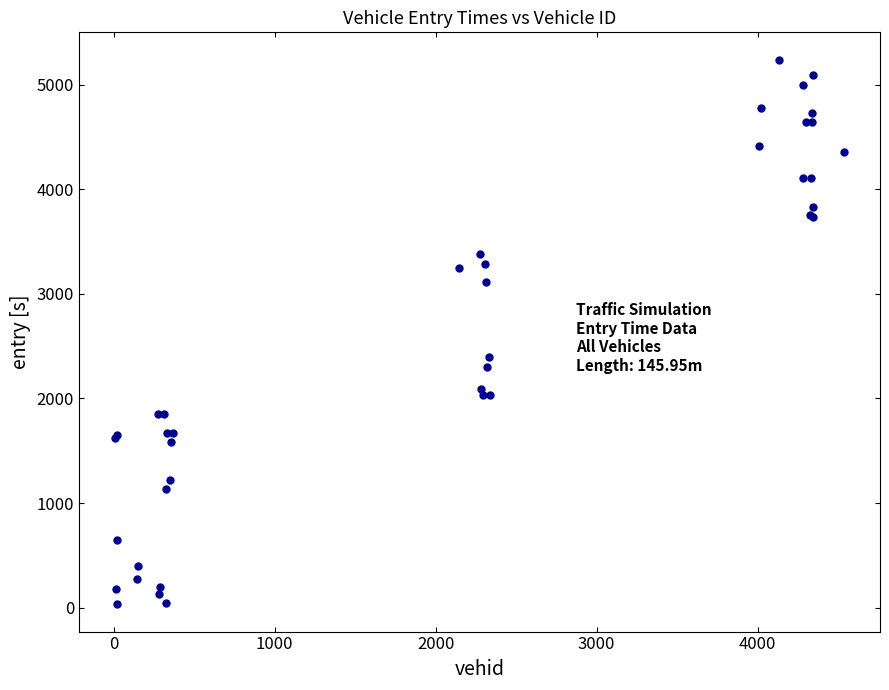

What Y value in the scatter plot is closest to 2635?

2393.3